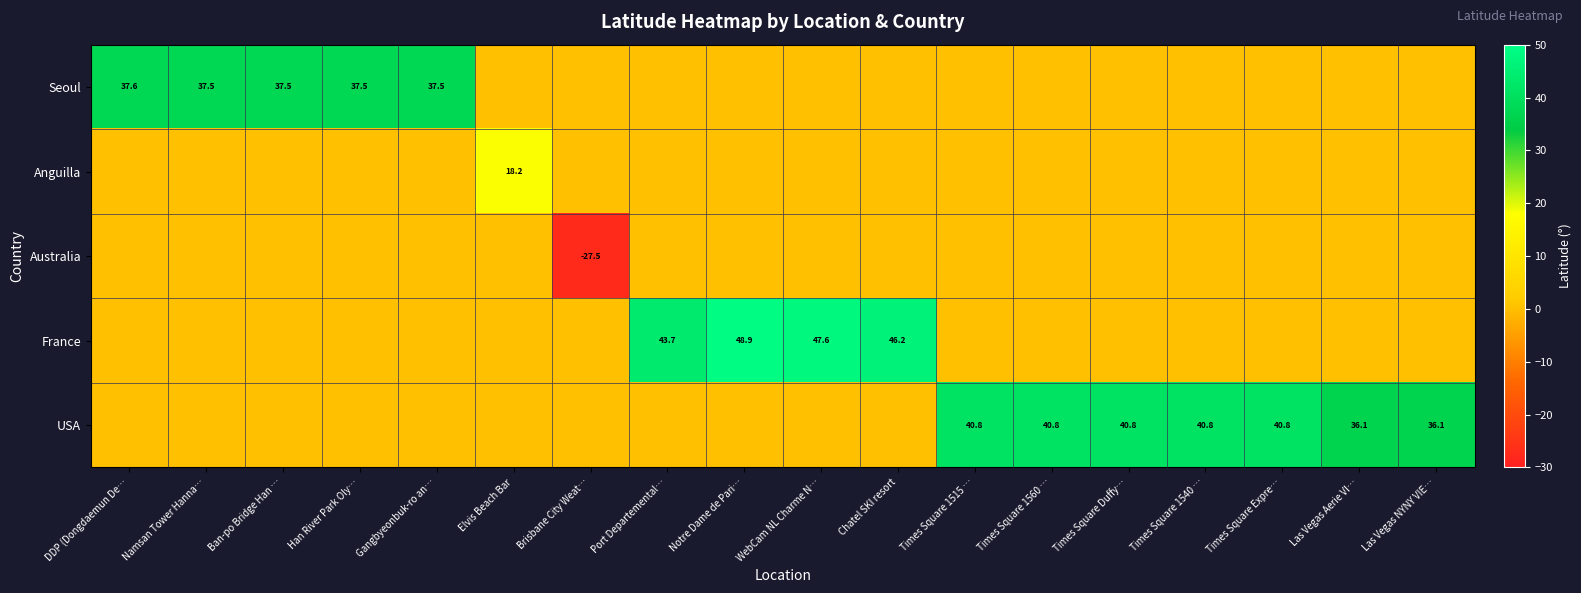

Reading left to right, list all the values displayed in this chart.

row_0: DDP (Dongdaemun De…=37.6	Namsan Tower Hanna…=37.5	Ban-po Bridge Han …=37.5	Han River Park Oly…=37.5	Gangbyeonbuk-ro an…=37.5	Elvis Beach Bar=0.0	Brisbane City Weat…=0.0	Port Departemental…=0.0	Notre Dame de Pari…=0.0	WebCam NL Charme N…=0.0	Chatel SKI resort=0.0	Times Square 1515 …=0.0	Times Square 1560 …=0.0	Times Square Duffy…=0.0	Times Square 1540 …=0.0	Times Square Expre…=0.0	Las Vegas Aerie VI…=0.0	Las Vegas NYNY VIE…=0.0
row_1: DDP (Dongdaemun De…=0.0	Namsan Tower Hanna…=0.0	Ban-po Bridge Han …=0.0	Han River Park Oly…=0.0	Gangbyeonbuk-ro an…=0.0	Elvis Beach Bar=18.2	Brisbane City Weat…=0.0	Port Departemental…=0.0	Notre Dame de Pari…=0.0	WebCam NL Charme N…=0.0	Chatel SKI resort=0.0	Times Square 1515 …=0.0	Times Square 1560 …=0.0	Times Square Duffy…=0.0	Times Square 1540 …=0.0	Times Square Expre…=0.0	Las Vegas Aerie VI…=0.0	Las Vegas NYNY VIE…=0.0
row_2: DDP (Dongdaemun De…=0.0	Namsan Tower Hanna…=0.0	Ban-po Bridge Han …=0.0	Han River Park Oly…=0.0	Gangbyeonbuk-ro an…=0.0	Elvis Beach Bar=0.0	Brisbane City Weat…=-27.5	Port Departemental…=0.0	Notre Dame de Pari…=0.0	WebCam NL Charme N…=0.0	Chatel SKI resort=0.0	Times Square 1515 …=0.0	Times Square 1560 …=0.0	Times Square Duffy…=0.0	Times Square 1540 …=0.0	Times Square Expre…=0.0	Las Vegas Aerie VI…=0.0	Las Vegas NYNY VIE…=0.0
row_3: DDP (Dongdaemun De…=0.0	Namsan Tower Hanna…=0.0	Ban-po Bridge Han …=0.0	Han River Park Oly…=0.0	Gangbyeonbuk-ro an…=0.0	Elvis Beach Bar=0.0	Brisbane City Weat…=0.0	Port Departemental…=43.7	Notre Dame de Pari…=48.9	WebCam NL Charme N…=47.6	Chatel SKI resort=46.2	Times Square 1515 …=0.0	Times Square 1560 …=0.0	Times Square Duffy…=0.0	Times Square 1540 …=0.0	Times Square Expre…=0.0	Las Vegas Aerie VI…=0.0	Las Vegas NYNY VIE…=0.0
row_4: DDP (Dongdaemun De…=0.0	Namsan Tower Hanna…=0.0	Ban-po Bridge Han …=0.0	Han River Park Oly…=0.0	Gangbyeonbuk-ro an…=0.0	Elvis Beach Bar=0.0	Brisbane City Weat…=0.0	Port Departemental…=0.0	Notre Dame de Pari…=0.0	WebCam NL Charme N…=0.0	Chatel SKI resort=0.0	Times Square 1515 …=40.8	Times Square 1560 …=40.8	Times Square Duffy…=40.8	Times Square 1540 …=40.8	Times Square Expre…=40.8	Las Vegas Aerie VI…=36.1	Las Vegas NYNY VIE…=36.1